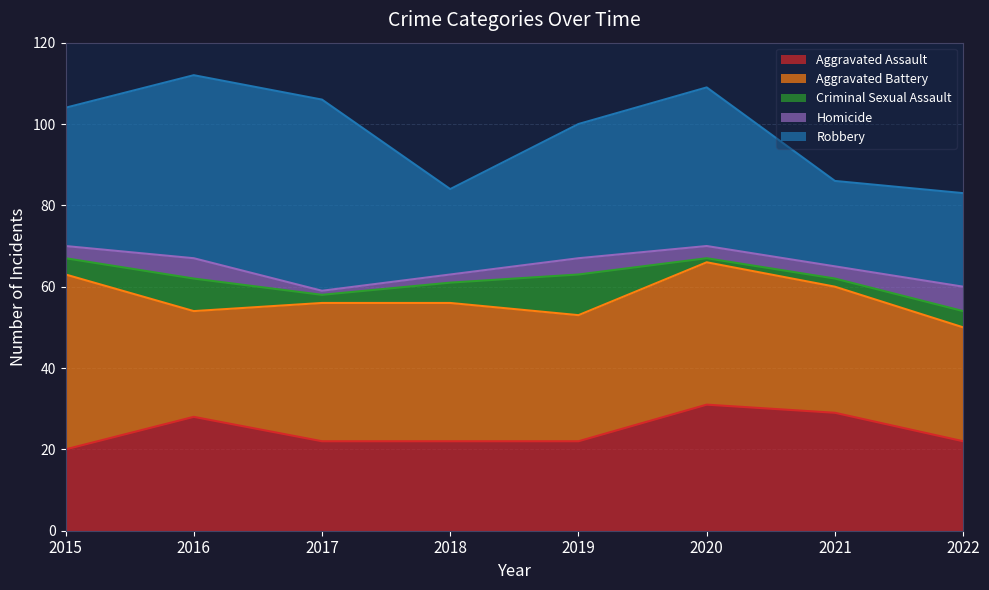

Where is the first local maximum for Robbery?

2017